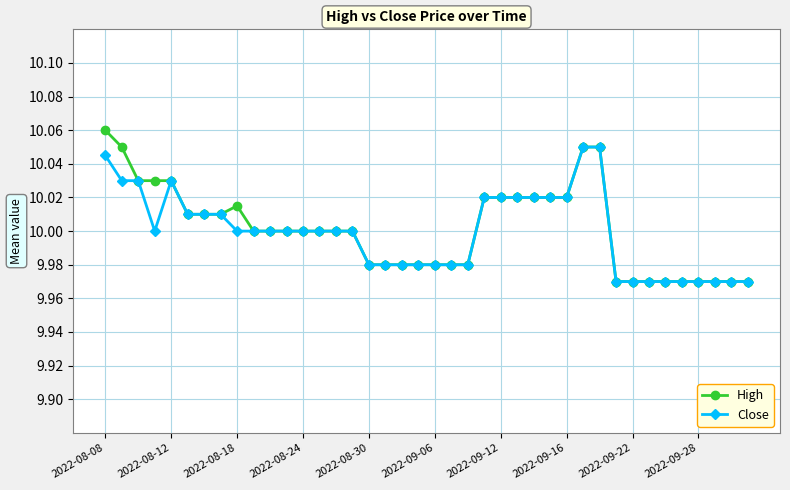

List the series in order of their peak value, lowest first.

Close, High